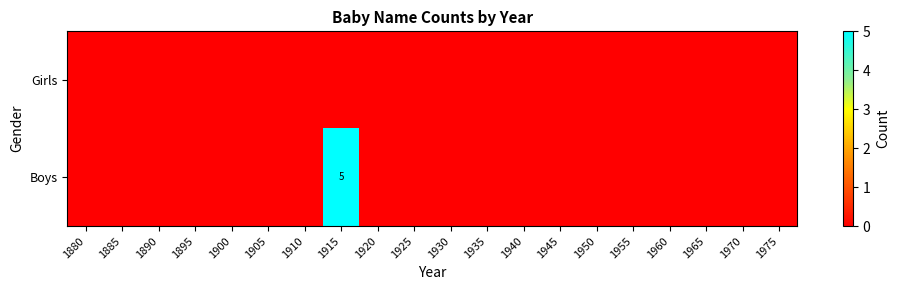

At how many categories does at least one series exceed 3?

1